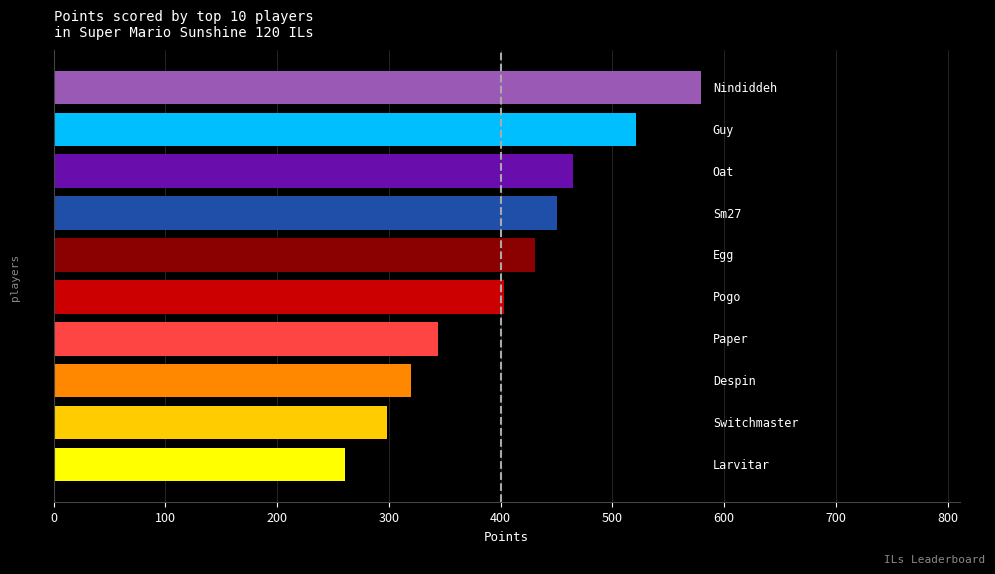

How many bars are there in total?

10